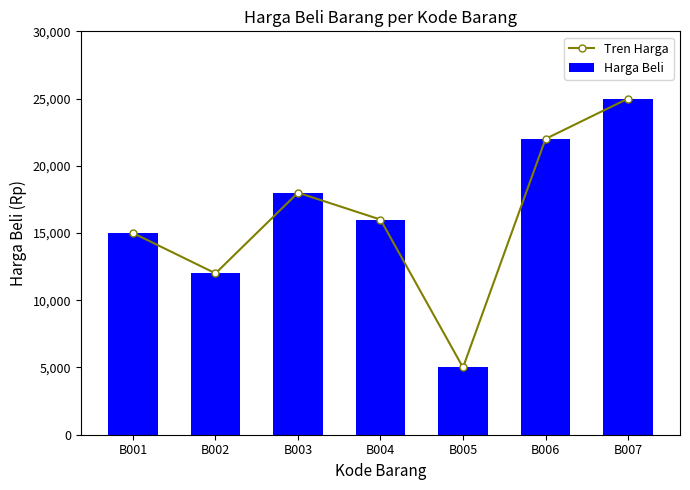

What is the difference between the Harga Beli values at B001 and B002?

3000